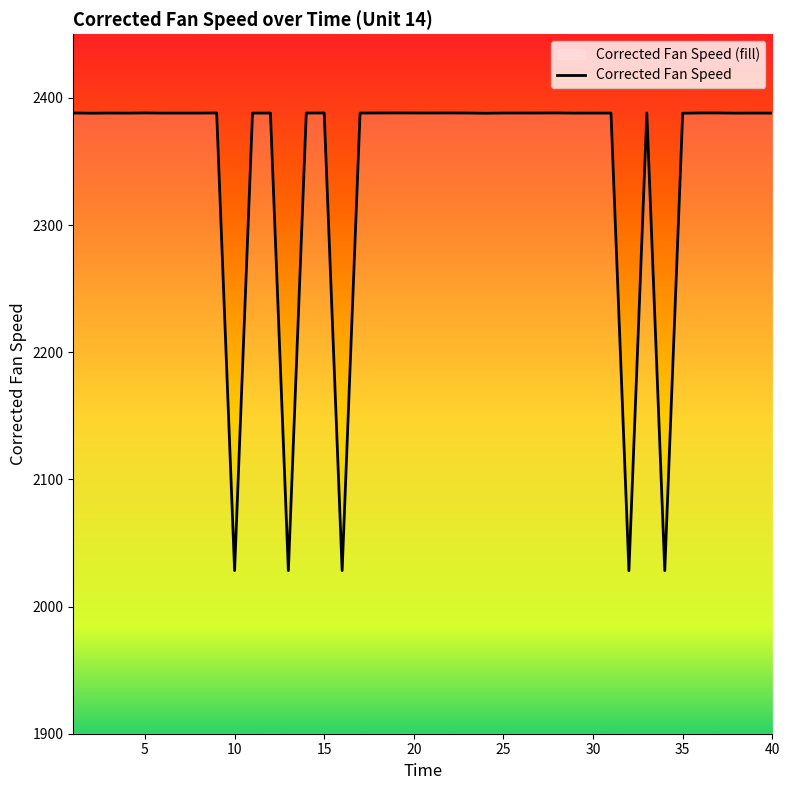

What is the sum of all values?

93723.4